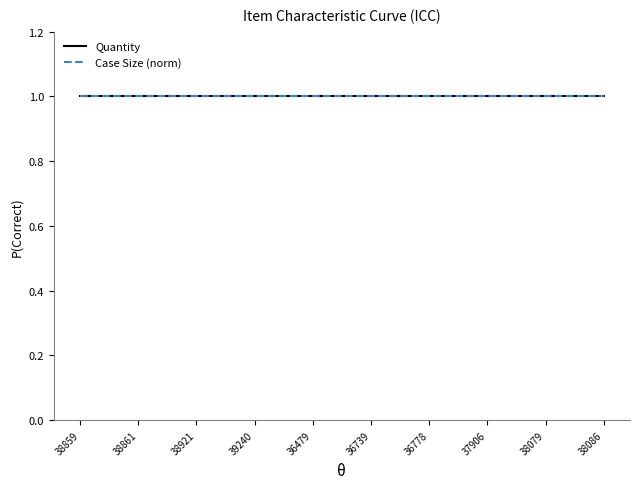

Is this an area chart (filled region under the line)?

No